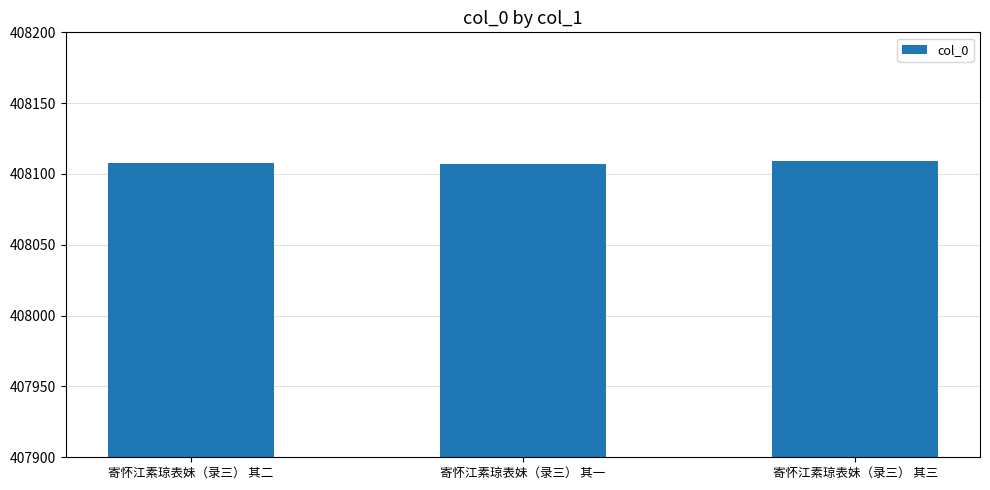

What is the change in value from 寄怀江素琼表妹（录三） 其二 to 寄怀江素琼表妹（录三） 其三?

+1